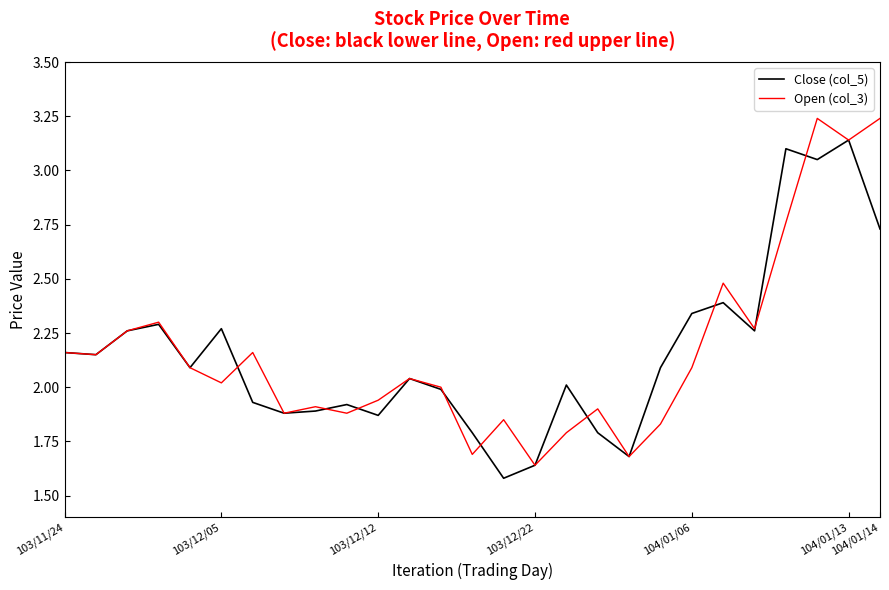

Rank the series by their maximum value, from highest to lowest.

Open (col_3), Close (col_5)